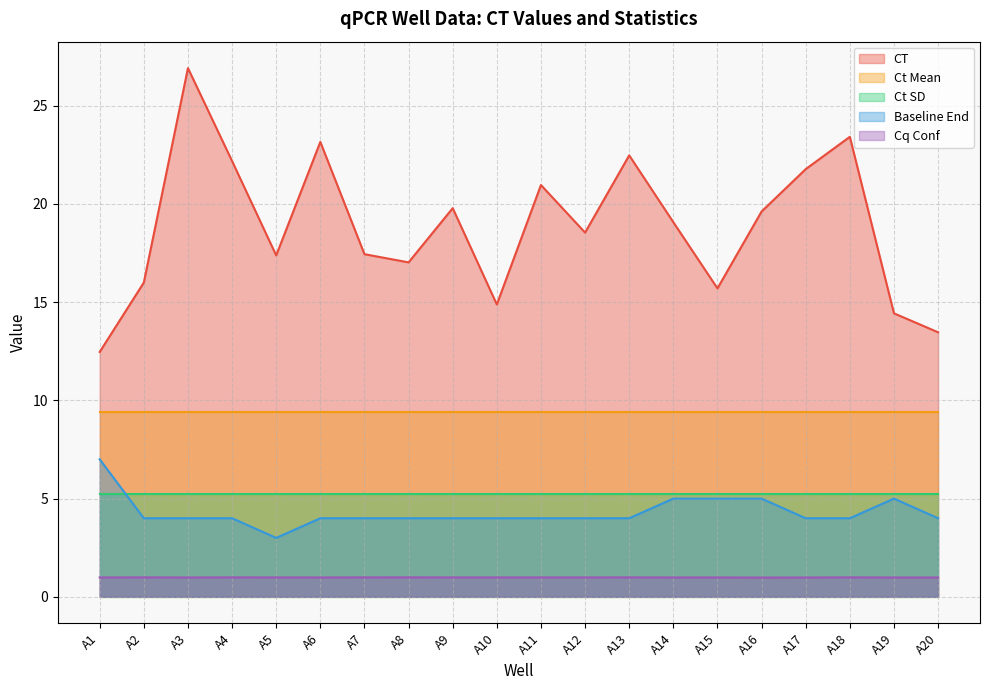

What value does the Baseline End series have at A8?

4.0